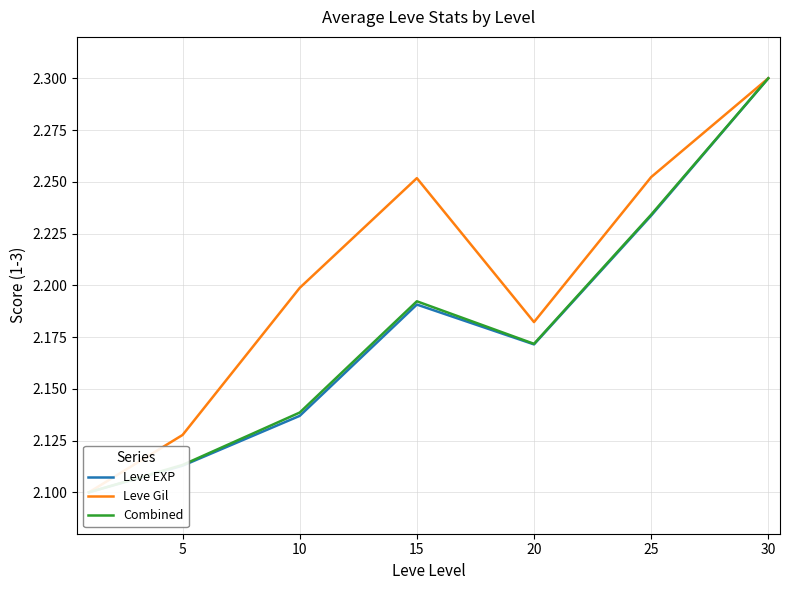

What is the value of the Leve Gil point at the 5th from the left?

2.2